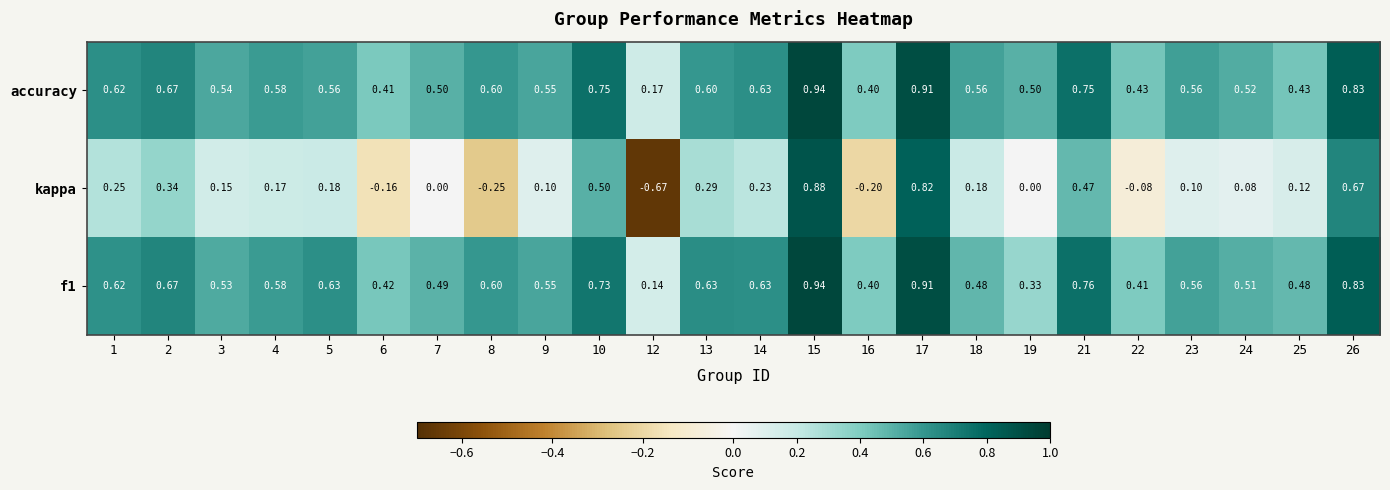

Between 2 and 5, which series saw the biggest shift?

kappa